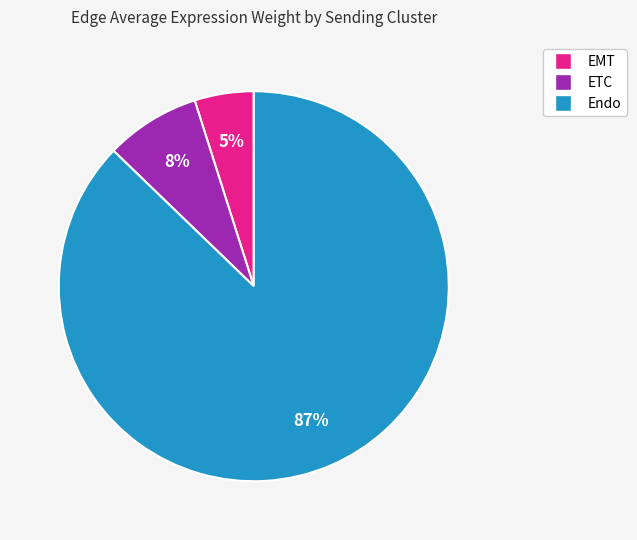

Is there a majority slice in this chart?

Yes